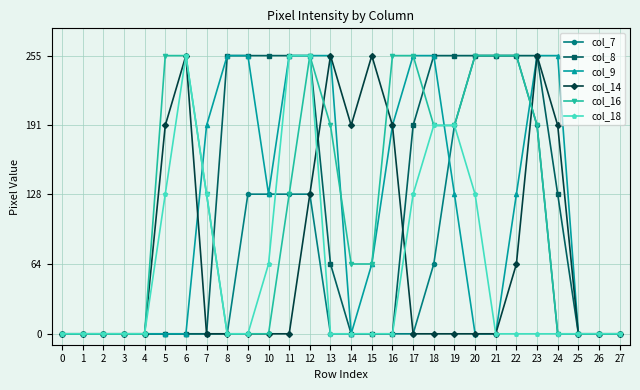

Which series changed the most between 5 and 16?

col_9